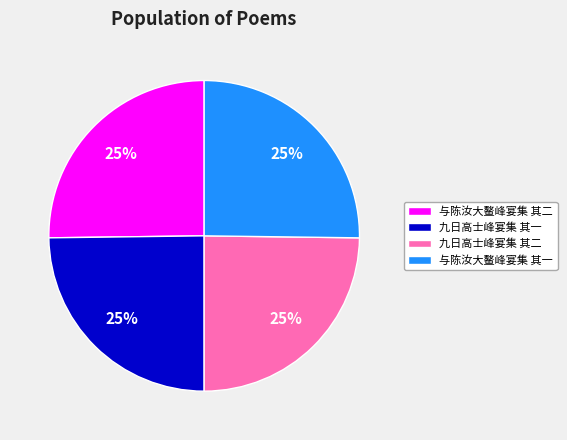

Is there a majority slice in this chart?

No